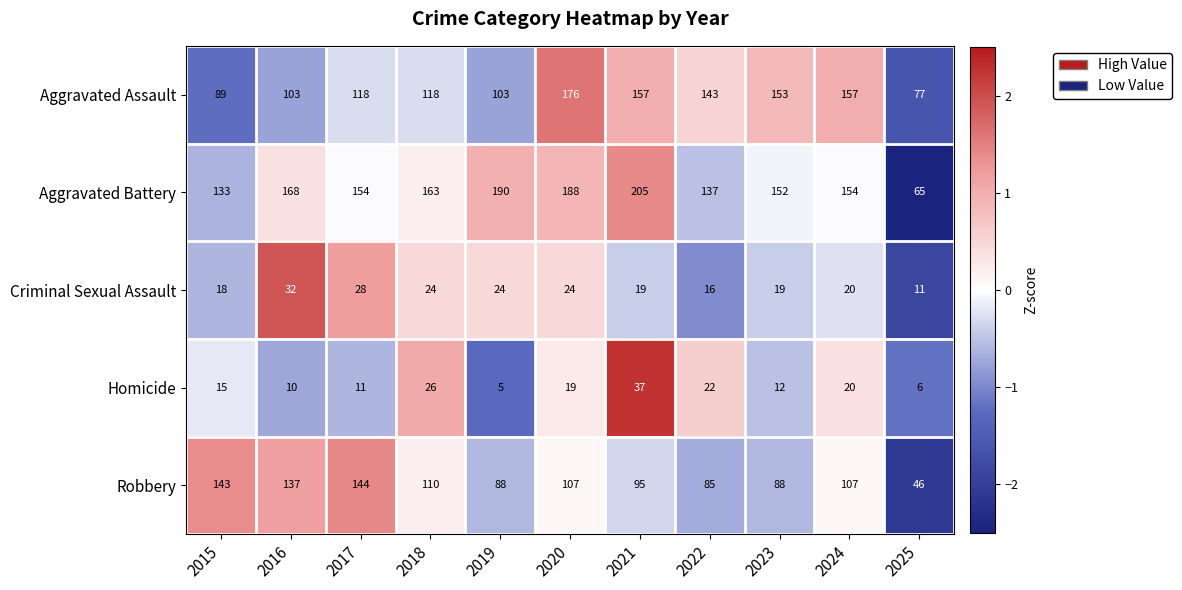

Between 2018 and 2023, which series saw the biggest shift?

Aggravated Assault